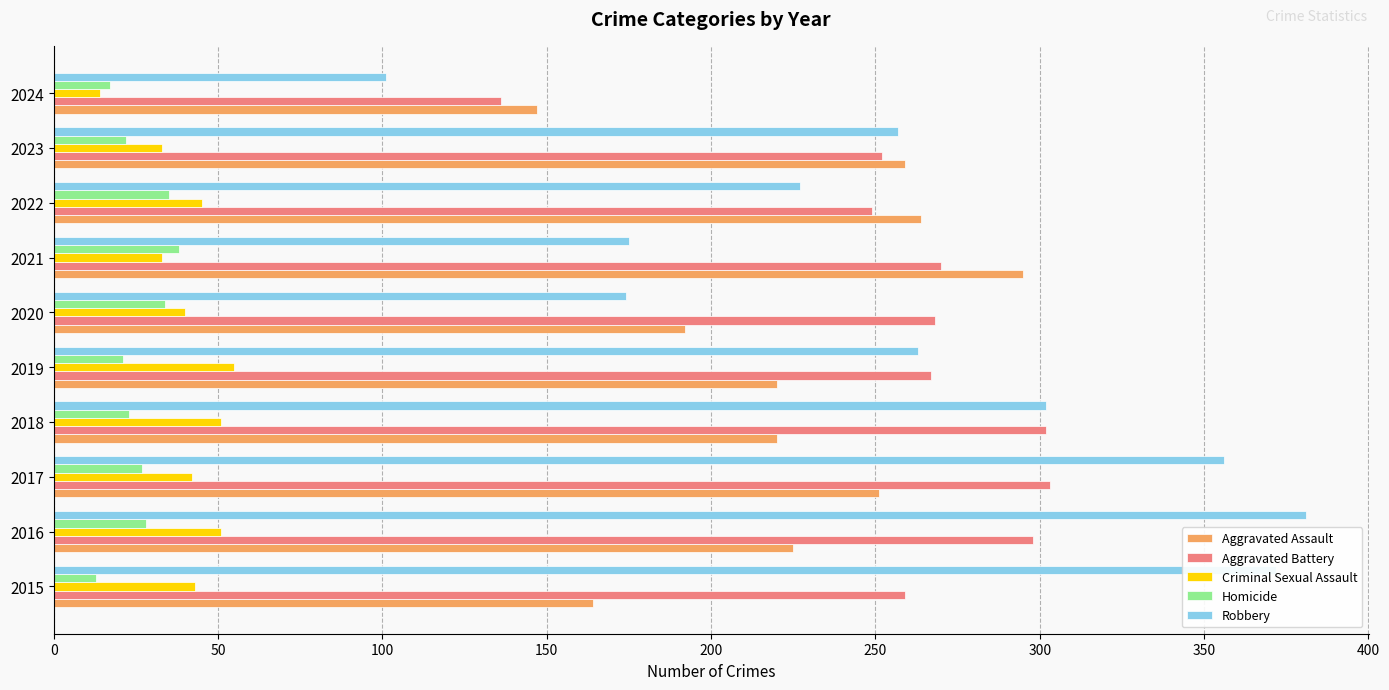

The value of Homicide at 2015 is 13. True or false?

True